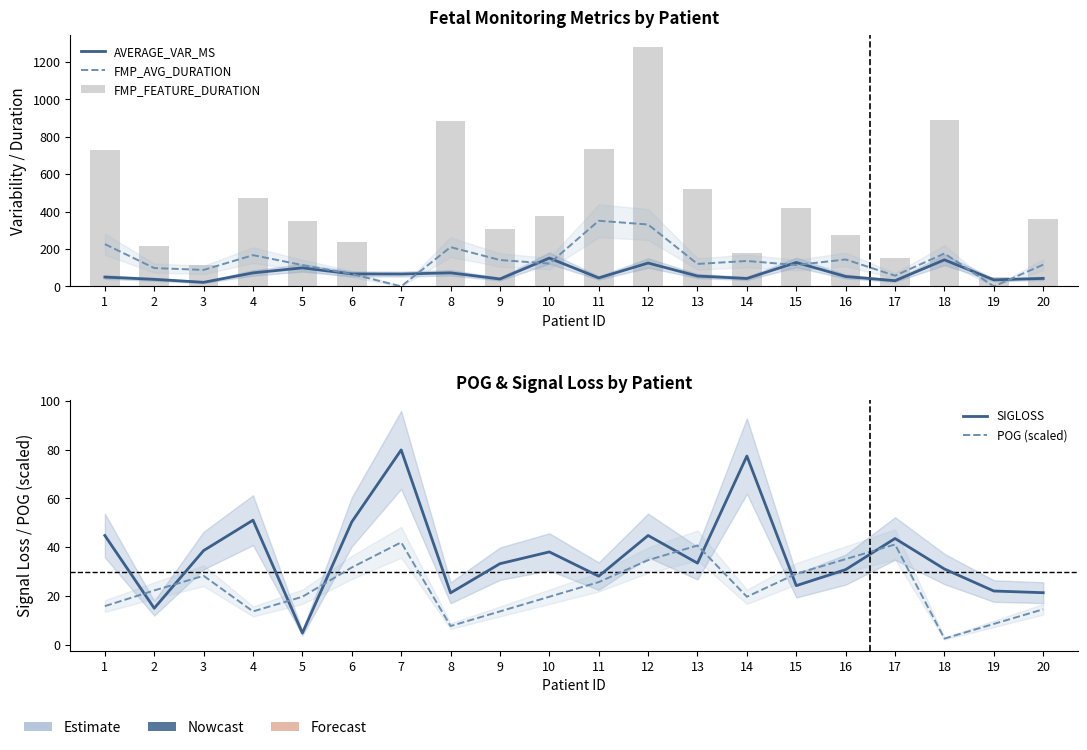

At which label does POG (scaled) reach its peak?

7